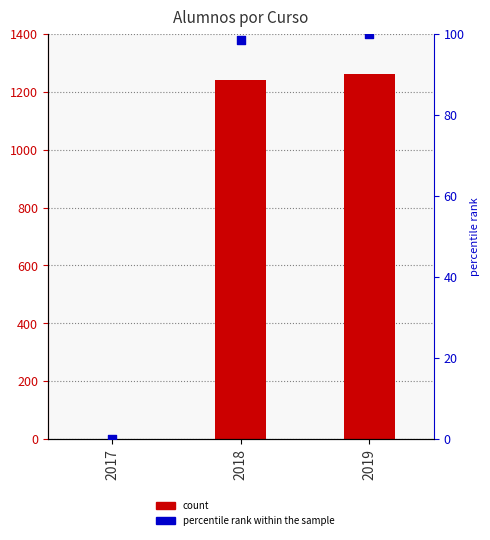

What is the change in value from 2017 to 2019?

+1260